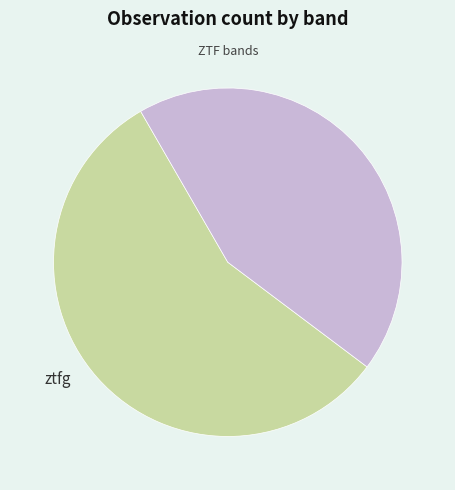

Is there a majority slice in this chart?

Yes